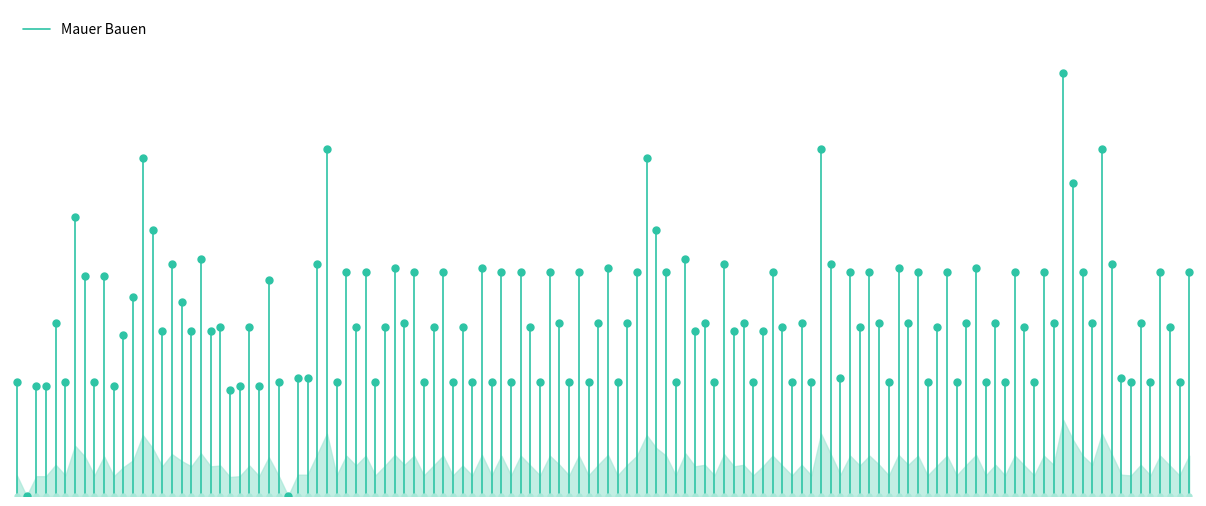

The value at 17600 is 36. True or false?

False